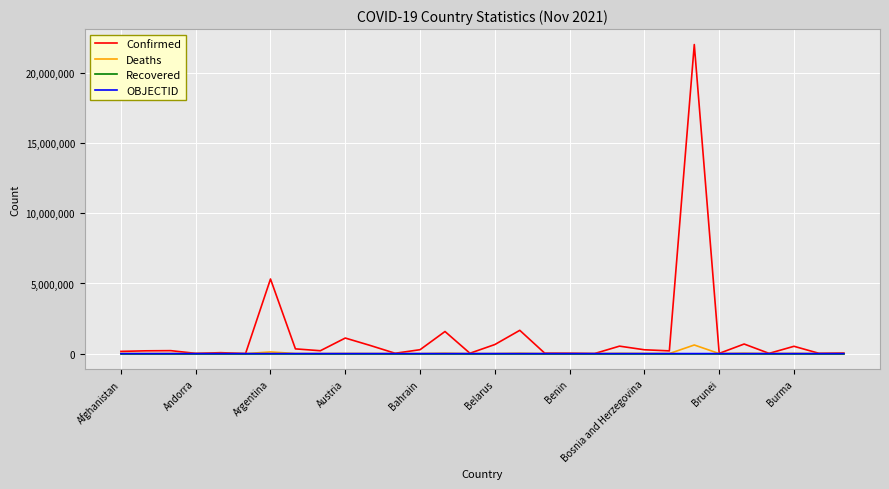

Which series has the largest total across all categories?

Confirmed